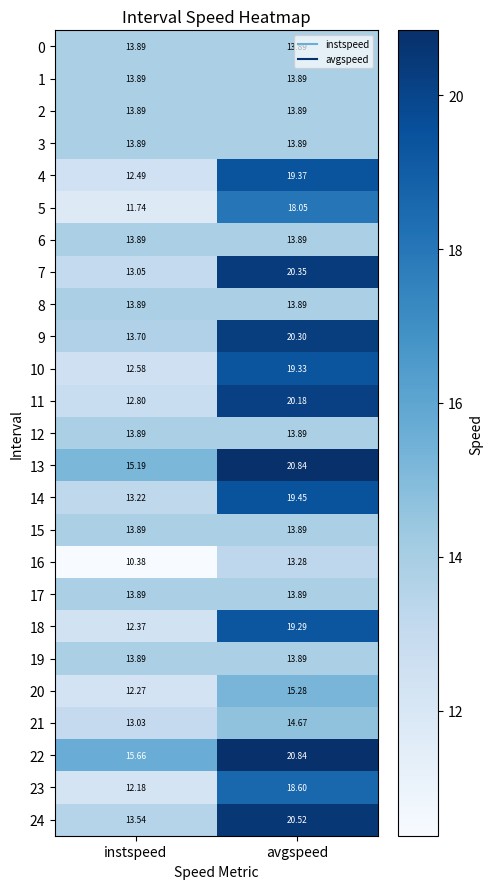

At which label does 16 first exceed 13?

avgspeed